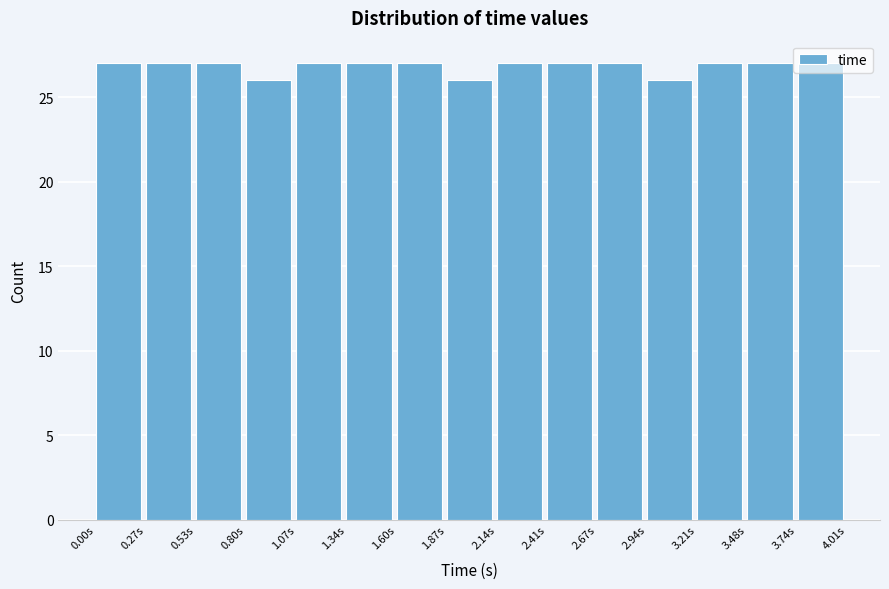

What is the height of the bar covering 0.80 to 1.05 on the x-axis? Neither the bar edges nor the heights are printed on the chart, so give them approximately, as read against the axes.

26